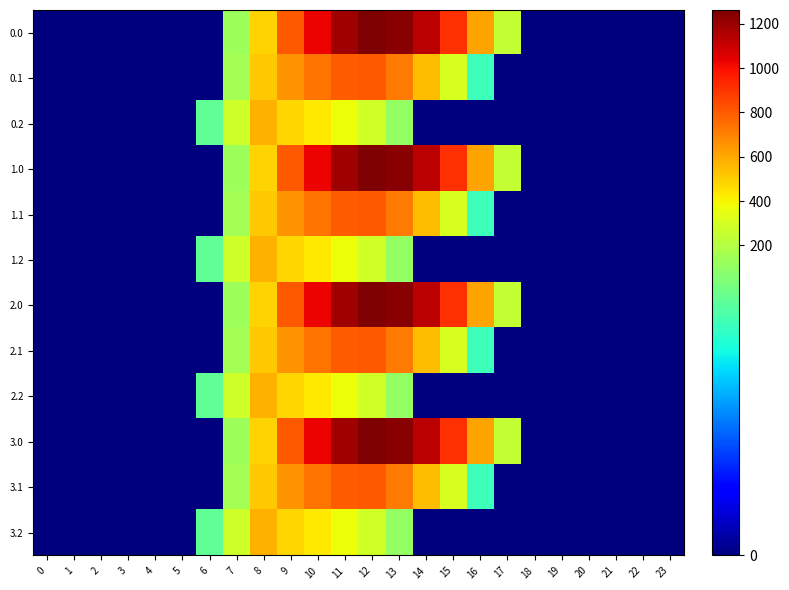

Reading left to right, transcribe all the data shown in this chart.

0.0: 0=0.0	1=0.0	2=0.0	3=0.0	4=0.0	5=0.0	6=0.0	7=134.3	8=489.3	9=804.0	10=1023.2	11=1185.2	12=1261.6	13=1237.4	14=1128.6	15=911.8	16=613.0	17=243.5	18=0.0	19=0.0	20=0.0	21=0.0	22=0.0	23=0.0
0.1: 0=0.0	1=0.0	2=0.0	3=0.0	4=0.0	5=0.0	6=0.0	7=153.2	8=514.8	9=646.9	10=742.1	11=800.2	12=806.9	13=715.3	14=544.1	15=301.4	16=26.8	17=0.0	18=0.0	19=0.0	20=0.0	21=0.0	22=0.0	23=0.0
0.2: 0=0.0	1=0.0	2=0.0	3=0.0	4=0.0	5=0.0	6=29.3	7=276.9	8=576.6	9=480.7	10=430.5	11=374.4	12=289.5	13=107.8	14=0.0	15=0.0	16=0.0	17=0.0	18=0.0	19=0.0	20=0.0	21=0.0	22=0.0	23=0.0
1.0: 0=0.0	1=0.0	2=0.0	3=0.0	4=0.0	5=0.0	6=0.0	7=134.3	8=489.3	9=804.0	10=1023.2	11=1185.2	12=1261.6	13=1237.4	14=1128.6	15=911.8	16=613.0	17=243.5	18=0.0	19=0.0	20=0.0	21=0.0	22=0.0	23=0.0
1.1: 0=0.0	1=0.0	2=0.0	3=0.0	4=0.0	5=0.0	6=0.0	7=153.2	8=514.8	9=646.9	10=742.1	11=800.2	12=806.9	13=715.3	14=544.1	15=301.4	16=26.8	17=0.0	18=0.0	19=0.0	20=0.0	21=0.0	22=0.0	23=0.0
1.2: 0=0.0	1=0.0	2=0.0	3=0.0	4=0.0	5=0.0	6=29.3	7=276.9	8=576.6	9=480.7	10=430.5	11=374.4	12=289.5	13=107.8	14=0.0	15=0.0	16=0.0	17=0.0	18=0.0	19=0.0	20=0.0	21=0.0	22=0.0	23=0.0
2.0: 0=0.0	1=0.0	2=0.0	3=0.0	4=0.0	5=0.0	6=0.0	7=134.3	8=489.3	9=804.0	10=1023.2	11=1185.2	12=1261.6	13=1237.4	14=1128.6	15=911.8	16=613.0	17=243.5	18=0.0	19=0.0	20=0.0	21=0.0	22=0.0	23=0.0
2.1: 0=0.0	1=0.0	2=0.0	3=0.0	4=0.0	5=0.0	6=0.0	7=153.2	8=514.8	9=646.9	10=742.1	11=800.2	12=806.9	13=715.3	14=544.1	15=301.4	16=26.8	17=0.0	18=0.0	19=0.0	20=0.0	21=0.0	22=0.0	23=0.0
2.2: 0=0.0	1=0.0	2=0.0	3=0.0	4=0.0	5=0.0	6=29.3	7=276.9	8=576.6	9=480.7	10=430.5	11=374.4	12=289.5	13=107.8	14=0.0	15=0.0	16=0.0	17=0.0	18=0.0	19=0.0	20=0.0	21=0.0	22=0.0	23=0.0
3.0: 0=0.0	1=0.0	2=0.0	3=0.0	4=0.0	5=0.0	6=0.0	7=134.3	8=489.3	9=804.0	10=1023.2	11=1185.2	12=1261.6	13=1237.4	14=1128.6	15=911.8	16=613.0	17=243.5	18=0.0	19=0.0	20=0.0	21=0.0	22=0.0	23=0.0
3.1: 0=0.0	1=0.0	2=0.0	3=0.0	4=0.0	5=0.0	6=0.0	7=153.2	8=514.8	9=646.9	10=742.1	11=800.2	12=806.9	13=715.3	14=544.1	15=301.4	16=26.8	17=0.0	18=0.0	19=0.0	20=0.0	21=0.0	22=0.0	23=0.0
3.2: 0=0.0	1=0.0	2=0.0	3=0.0	4=0.0	5=0.0	6=29.3	7=276.9	8=576.6	9=480.7	10=430.5	11=374.4	12=289.5	13=107.8	14=0.0	15=0.0	16=0.0	17=0.0	18=0.0	19=0.0	20=0.0	21=0.0	22=0.0	23=0.0